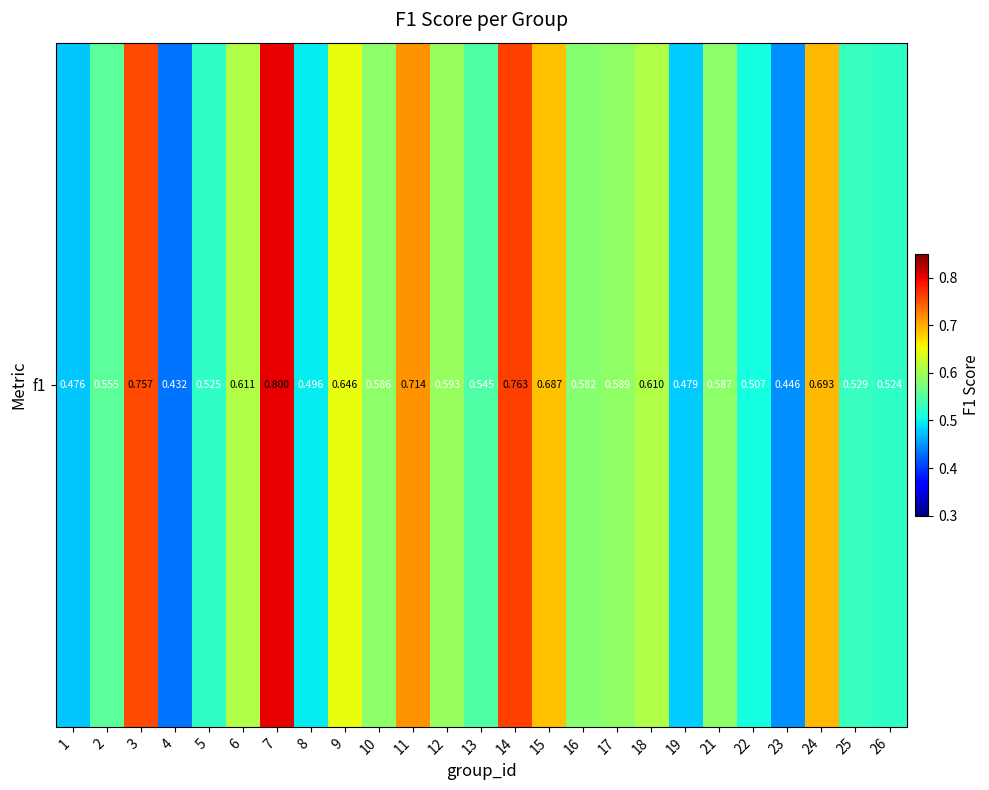

What is the difference between the values at 25 and 11?

0.2